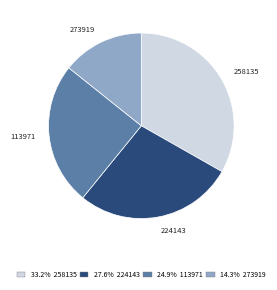

Which slice is the largest?

258135